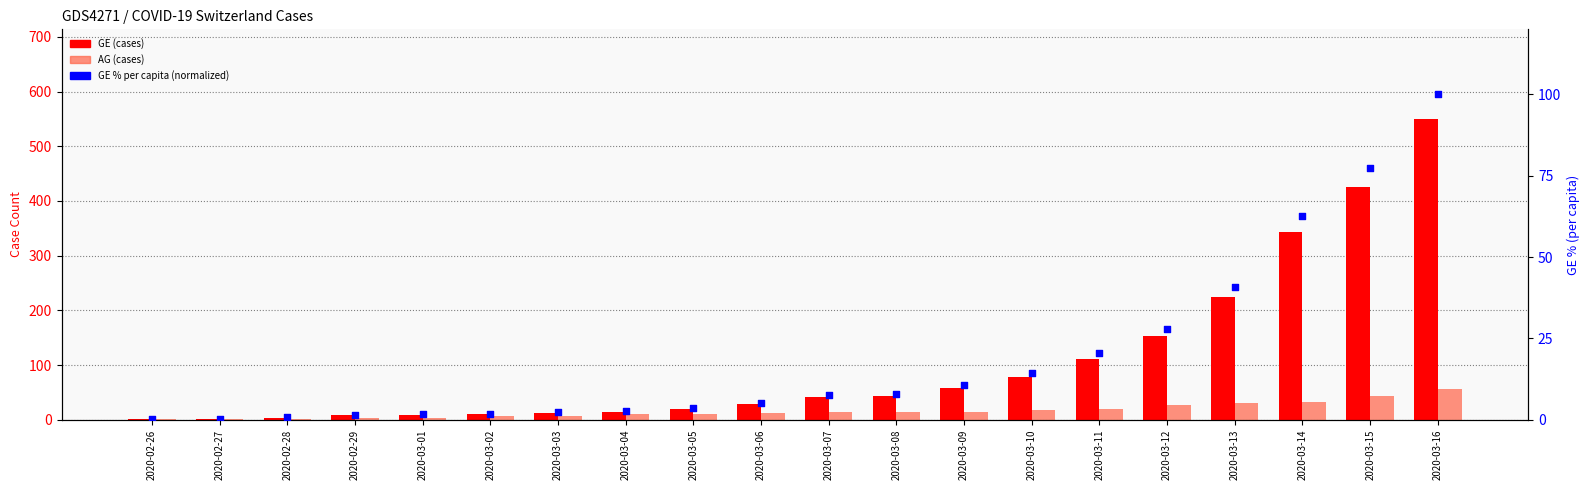

What are all the series names shown in the legend?

GE (cases), AG (cases), GE % (per capita, normalized)